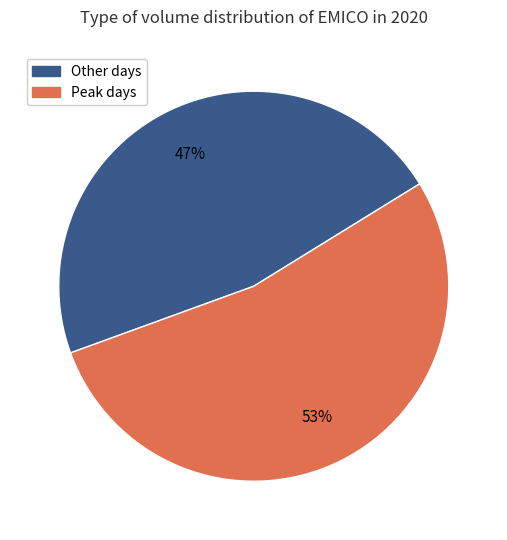

Is there a majority slice in this chart?

Yes